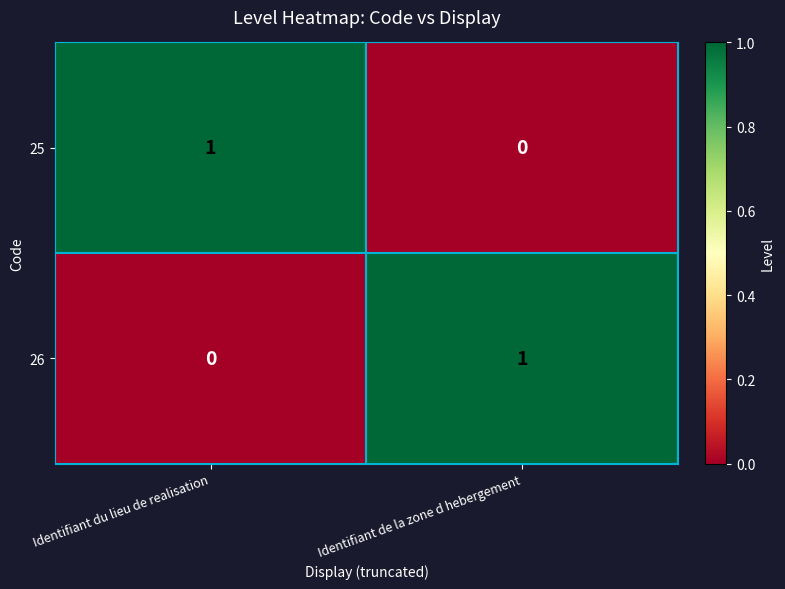

Is it true that 25 equals 0 at Identifiant de la zone d hebergement?

True